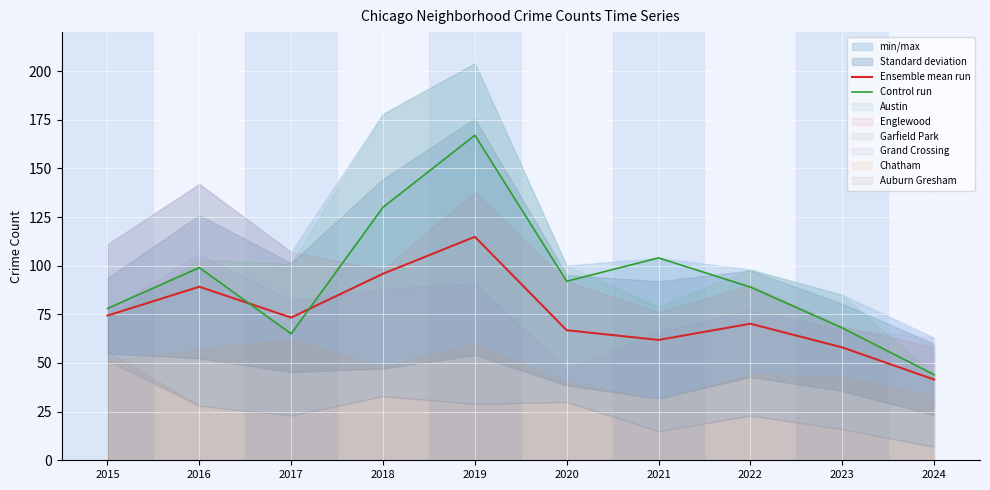

Which has a higher value, 2017 or 2016?

2016